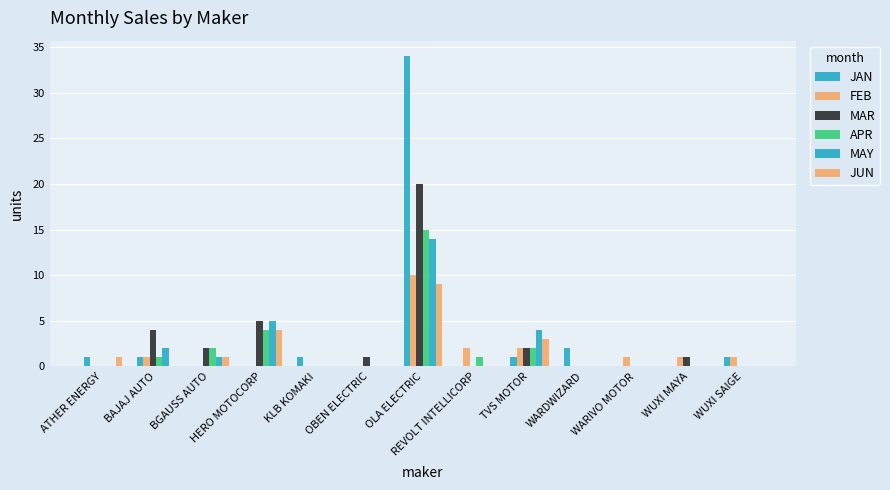

How many categories are shown in the chart?

13